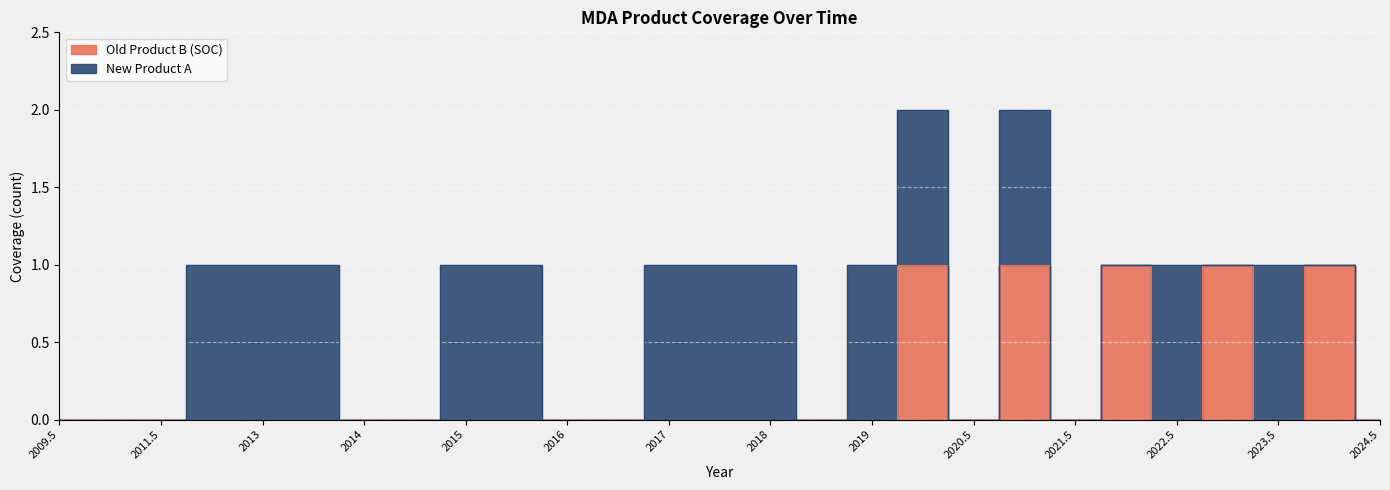

How many points are lower than both their immediate neighbors (excluding endpoints)?

4